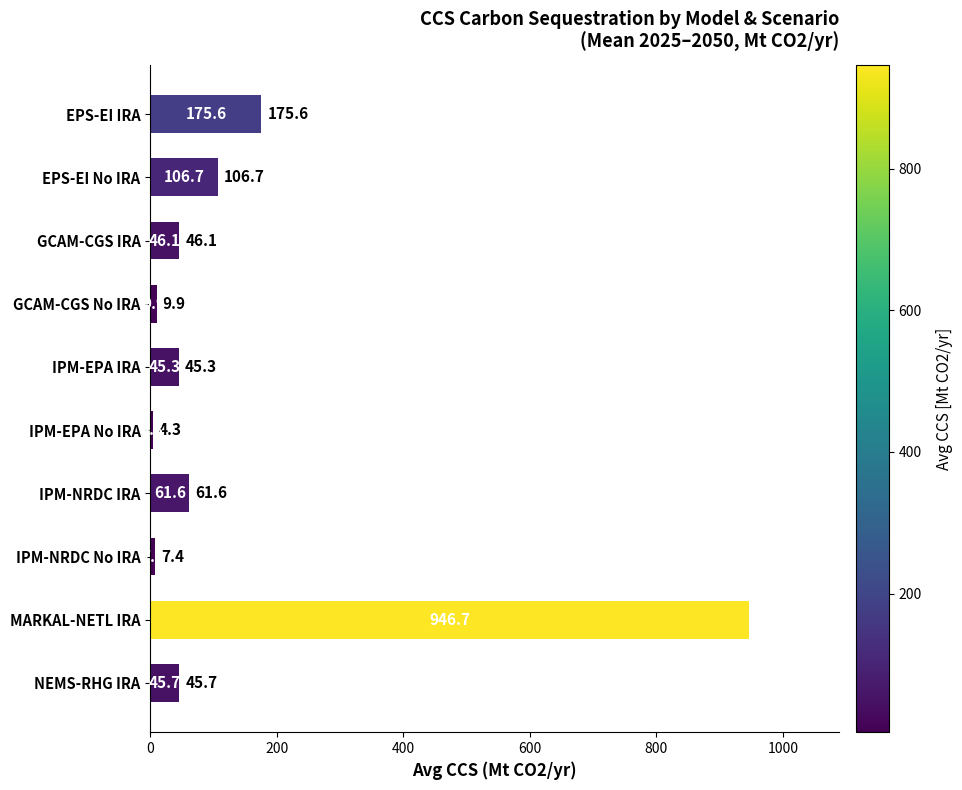

What is the label of the 8th bar from the bottom?

GCAM-CGS IRA